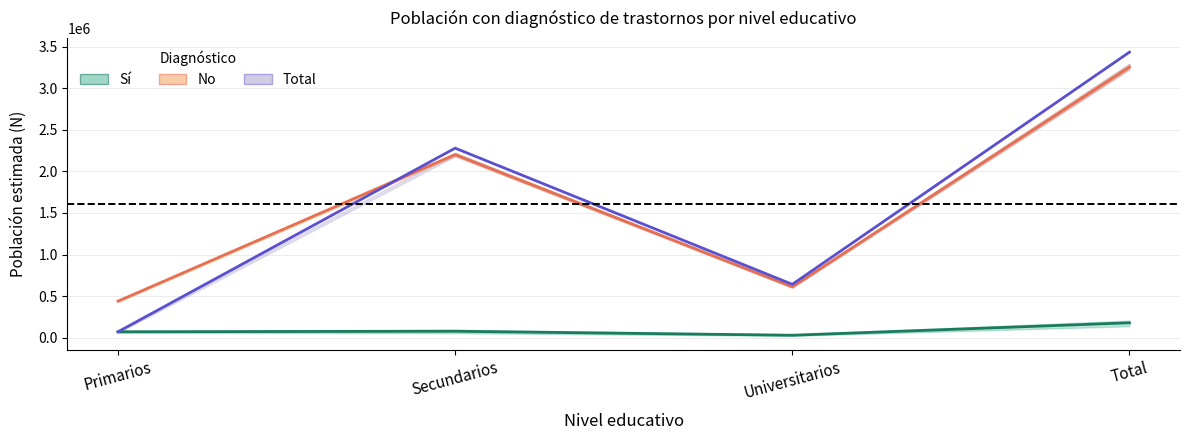

At which category does the chart reach its minimum across all series?

Universitarios